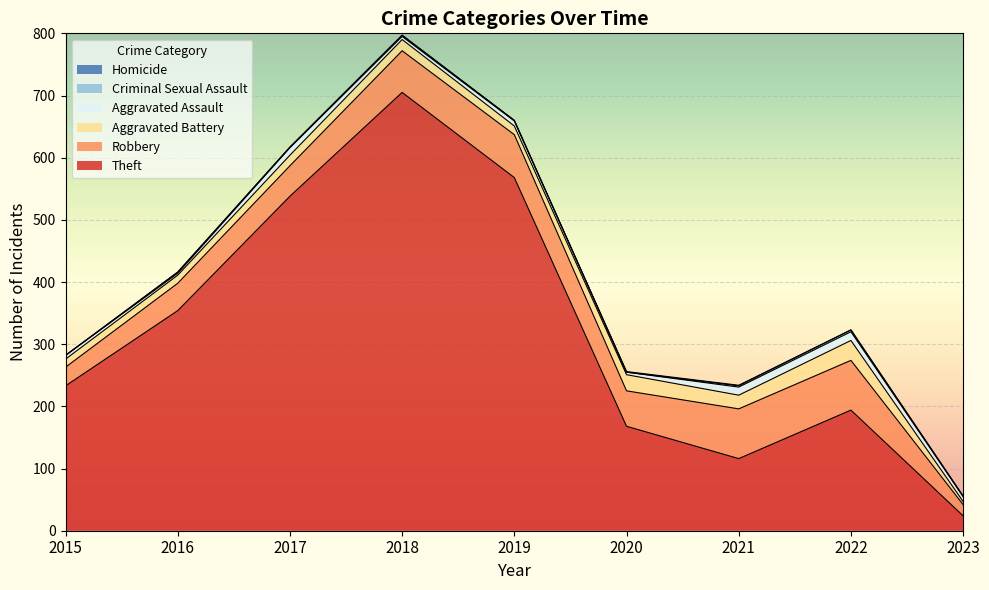

What is the maximum value shown in the chart?

705